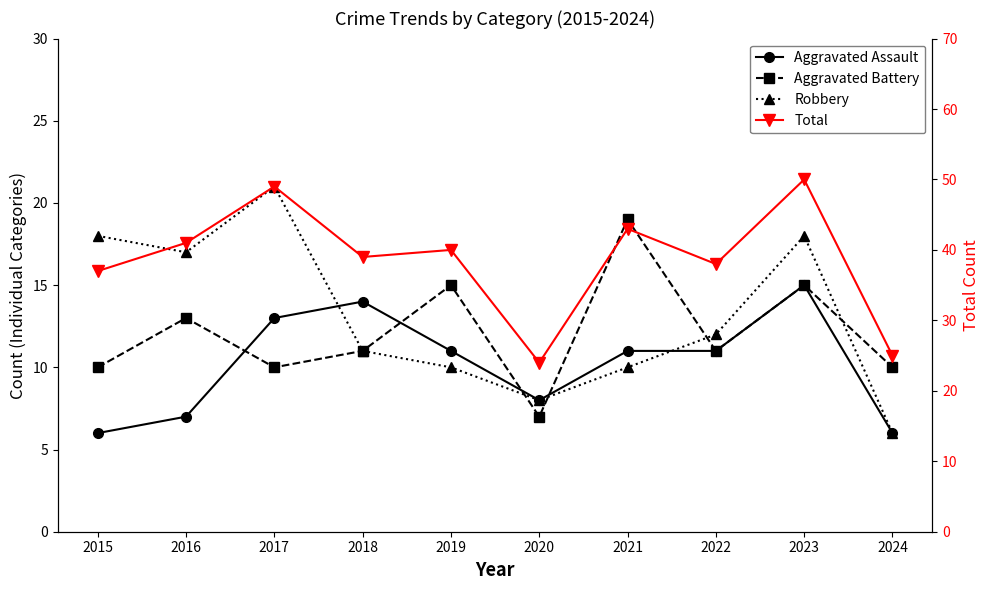

Between 2021 and 2020, which is larger?

2021